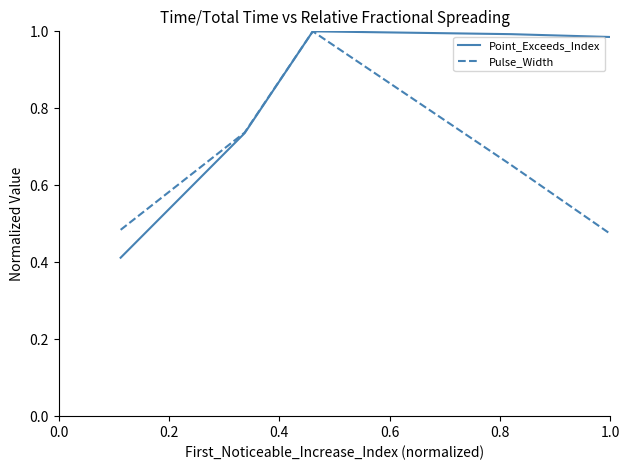

Which series has the largest total across all categories?

Point_Exceeds_Index